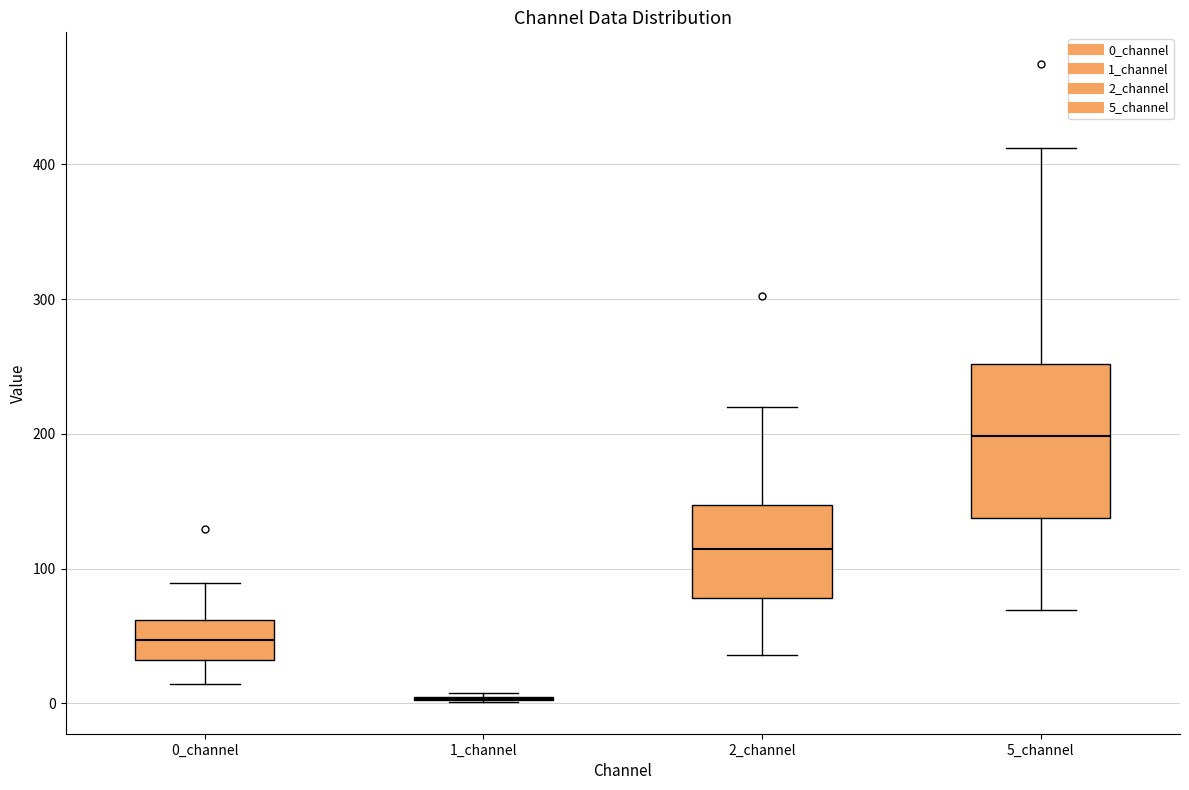

Reading left to right, transcribe this box plot: for each box, give where its median line is, the range the box spans, and where its two whiskers end, as read against the y-axis. The values are not printed on the chart, so give them approximately, as read against the axis.

0_channel: median 50, box 30 to 60, whiskers 10 to 90
1_channel: box collapsed to a line at 0, whiskers 0 to 10
2_channel: median 110, box 80 to 150, whiskers 40 to 220
5_channel: median 200, box 140 to 250, whiskers 70 to 410